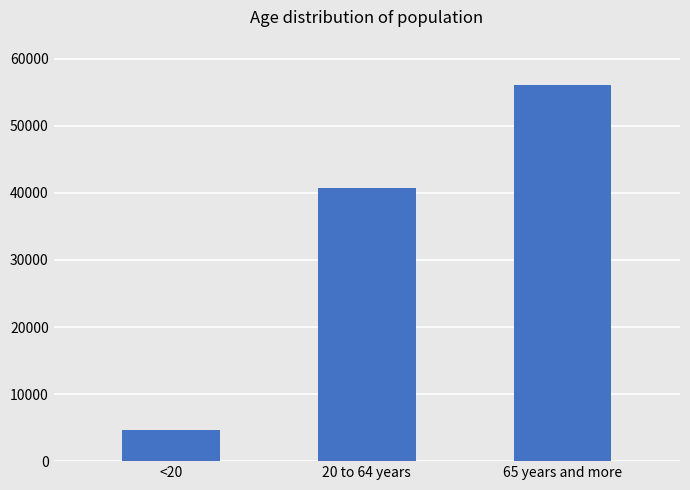

Which label corresponds to the largest value in the chart?

65 years and more